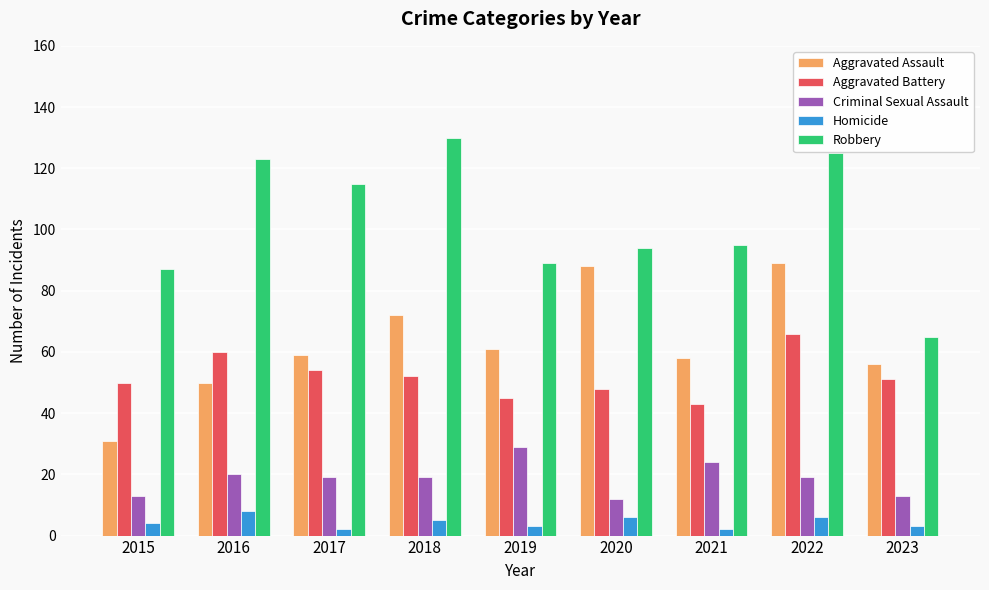

What is the lowest value of the Criminal Sexual Assault series?

12